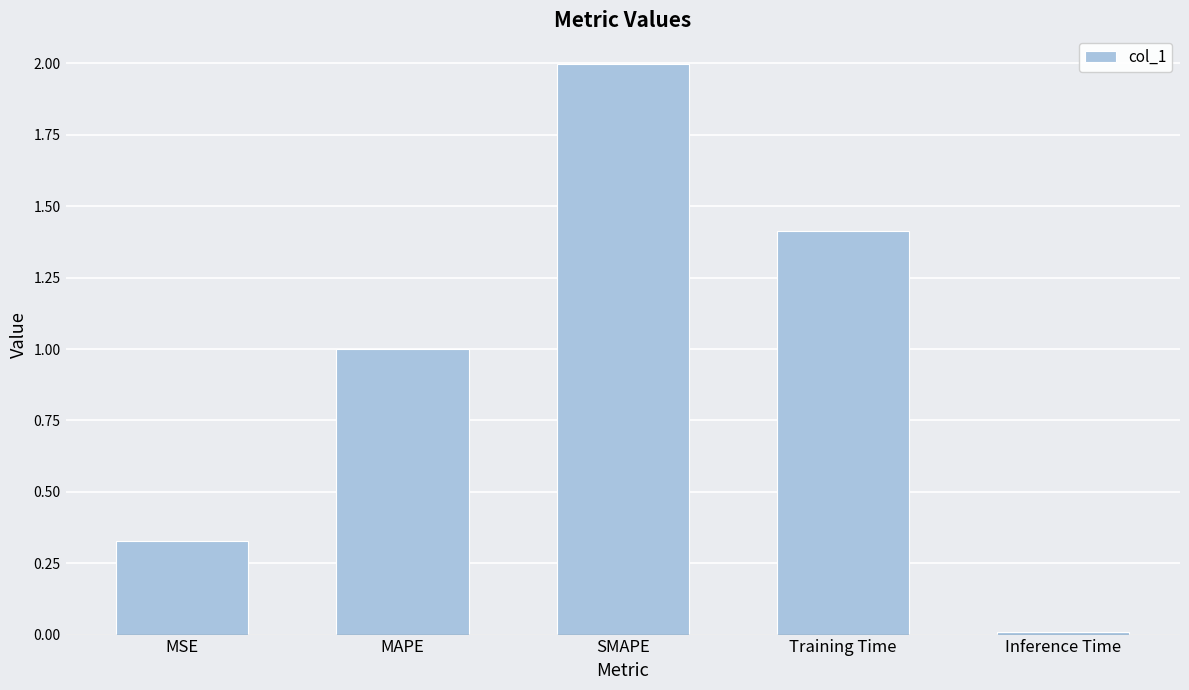

Rank the categories by value from lowest to highest.

Inference Time, MSE, MAPE, Training Time, SMAPE